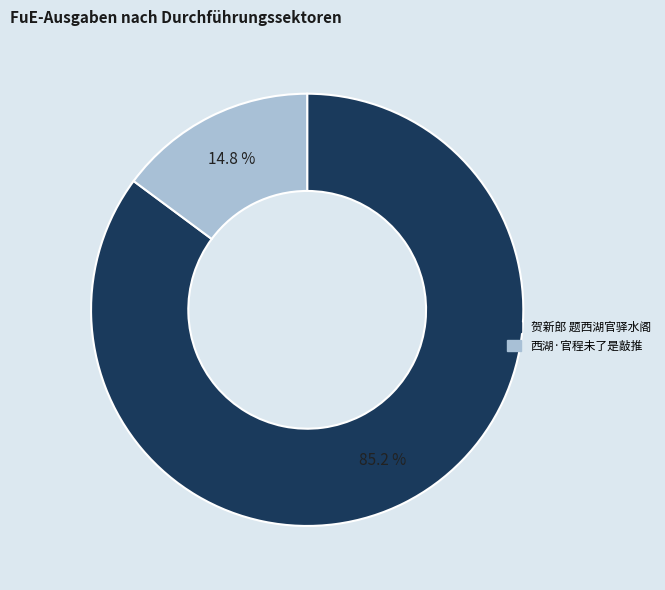

Do 贺新郎 题西湖官驿水阁 and 西湖·官程未了是敲推 together represent more than half of the pie?

Yes